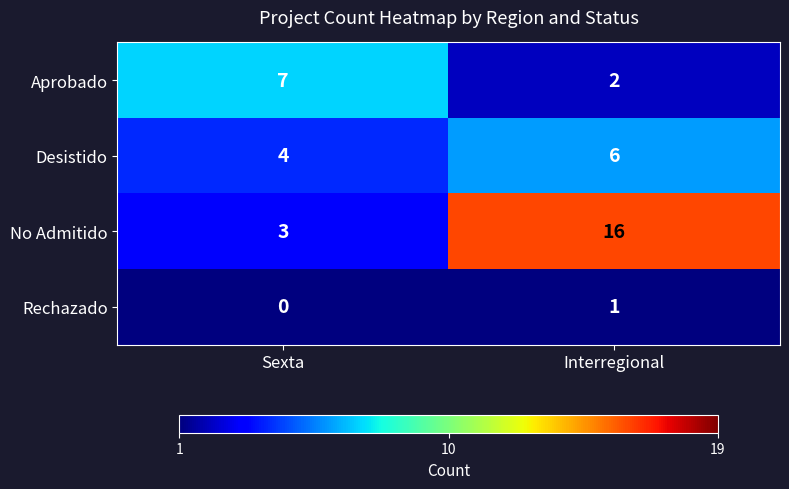

What value does the Desistido series have at Interregional?

6